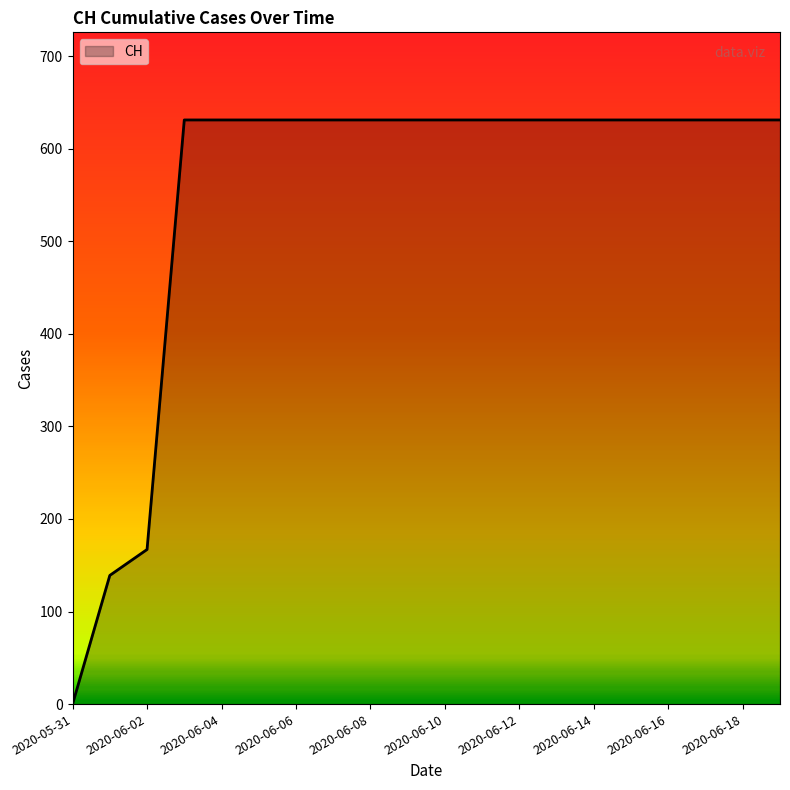

What is the difference between the maximum and minimum values?

631